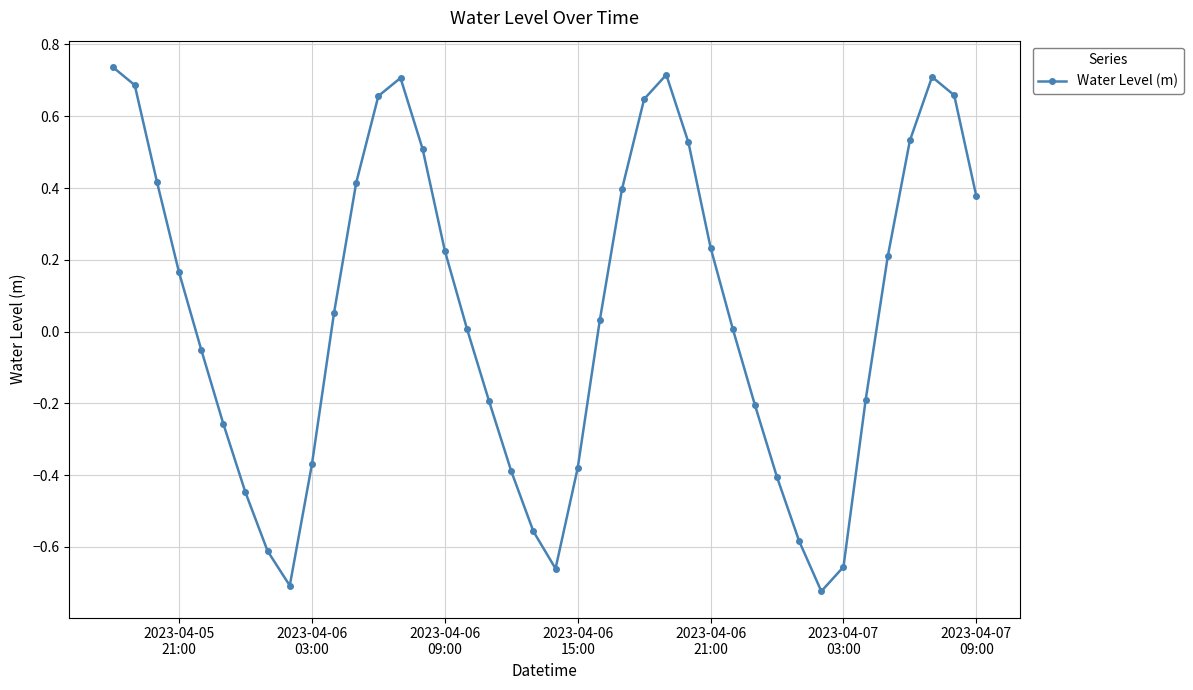

How many interior local valleys (lower than both neighbors) does the data have?

3